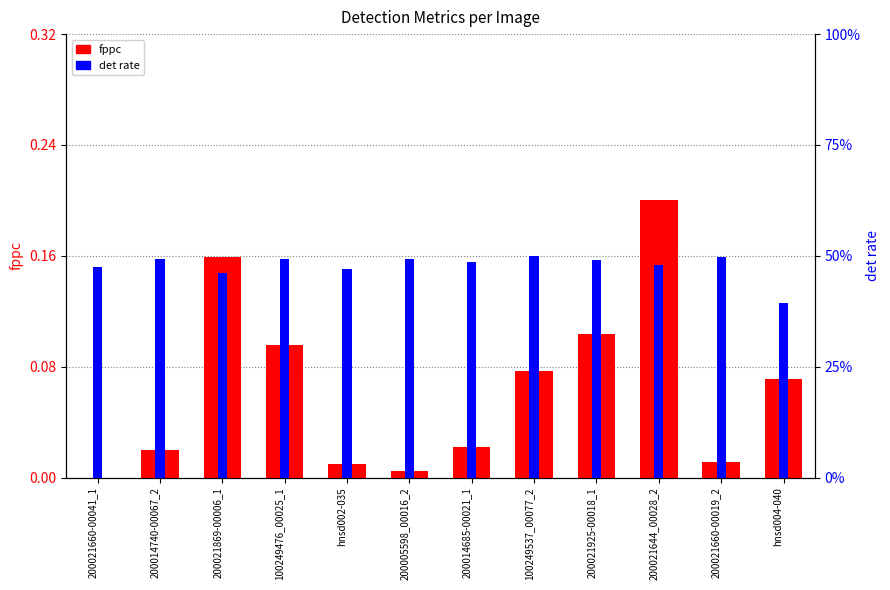

What is the label of the 4th bar from the left?

100249476_00025_1